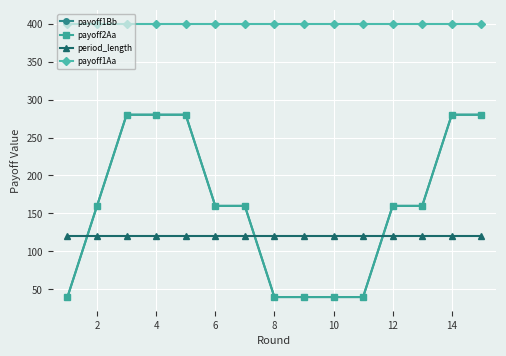

What is the maximum value shown in the chart?

400